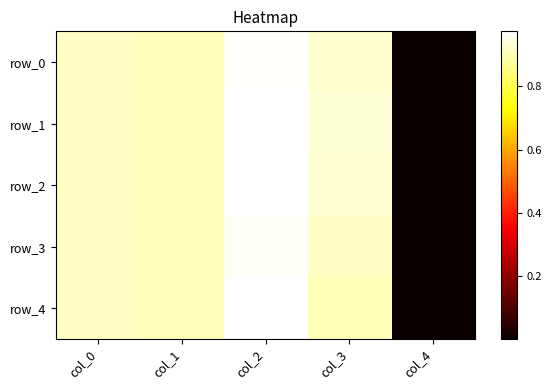

Rank the series by their maximum value, from lowest to highest.

row_3, row_0, row_1, row_2, row_4